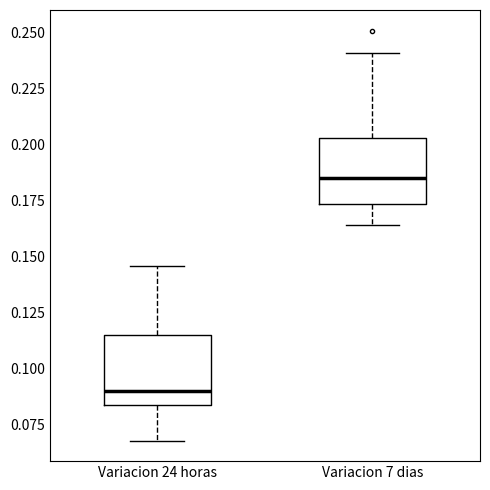

Reading left to right, transcribe this box plot: for each box, give where its median line is, the range the box spans, and where its two whiskers end, as read against the y-axis. The values are not printed on the chart, so give them approximately, as read against the axis.

Variacion 24 horas: median 0.090, box 0.085 to 0.115, whiskers 0.070 to 0.145
Variacion 7 dias: median 0.185, box 0.175 to 0.205, whiskers 0.165 to 0.240